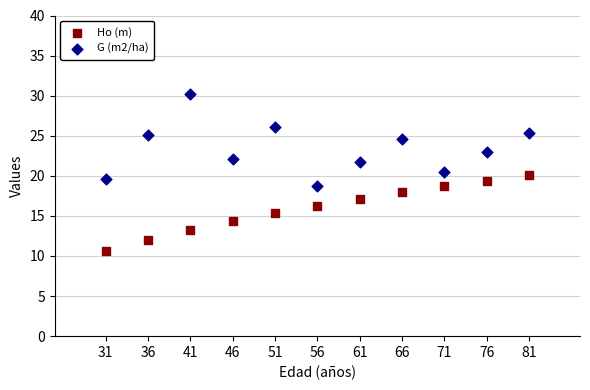

Across all data points, what is the range of X values (max minus min)?

50.0